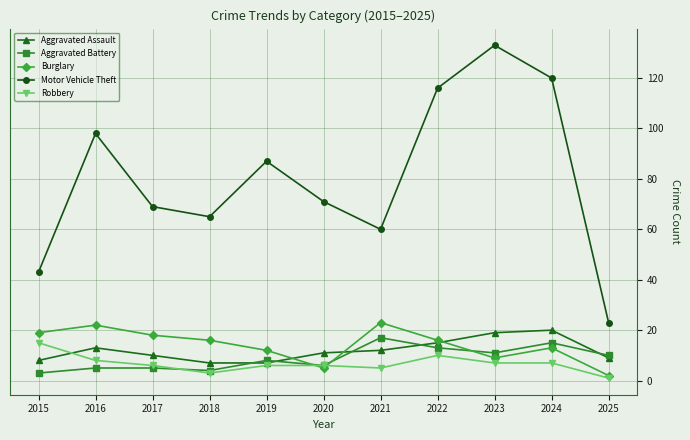

What is the maximum value for Motor Vehicle Theft?

133